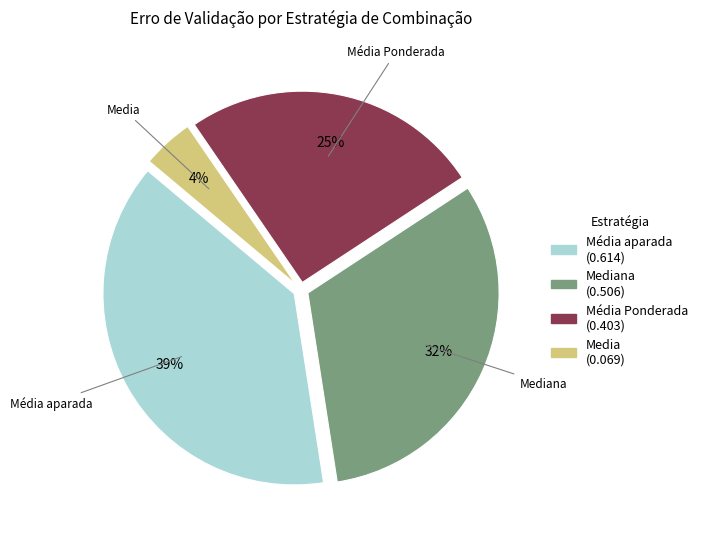

To the nearest percent, what is the average slice percentage?

25%